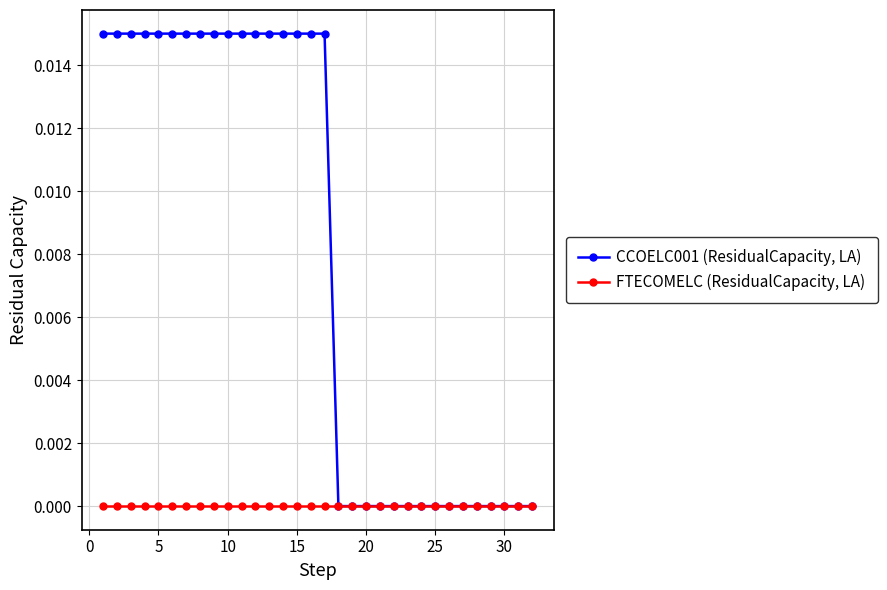

Which series has the largest total across all categories?

CCOELC001 (ResidualCapacity, LA)